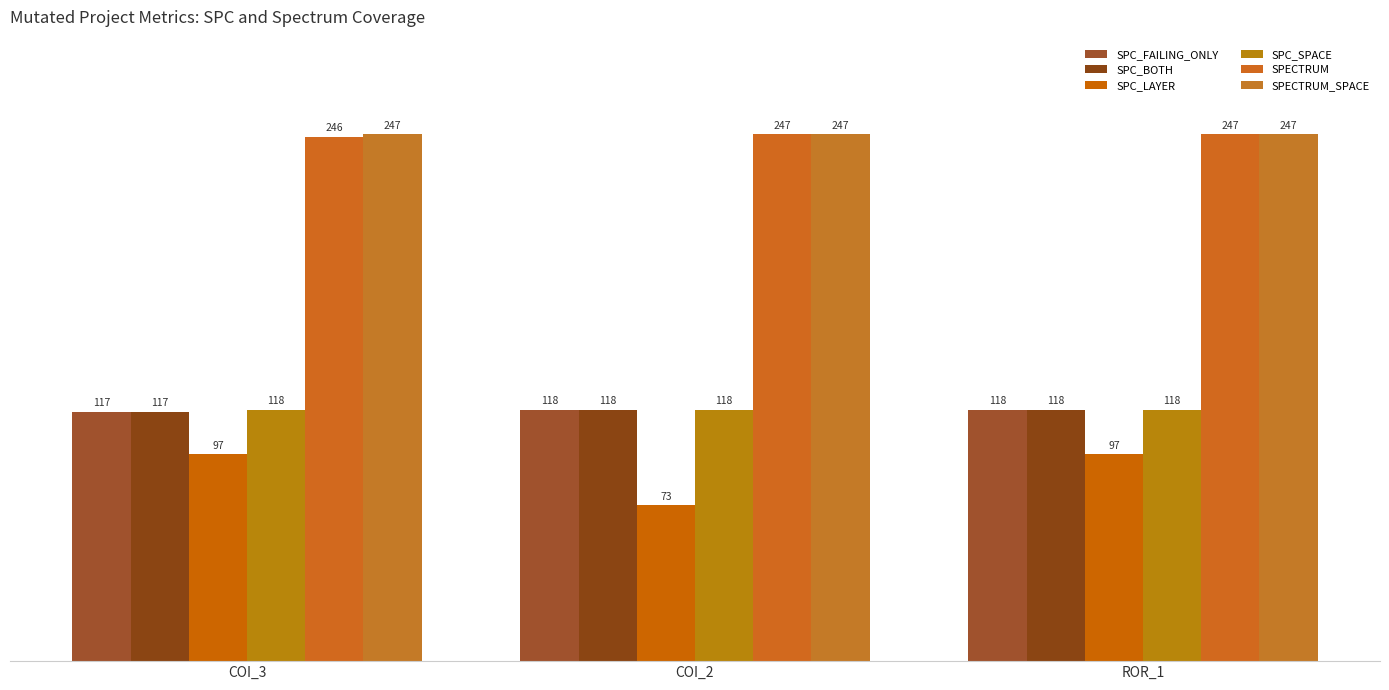

What is the difference between the SPC_BOTH values at COI_3 and COI_2?

1